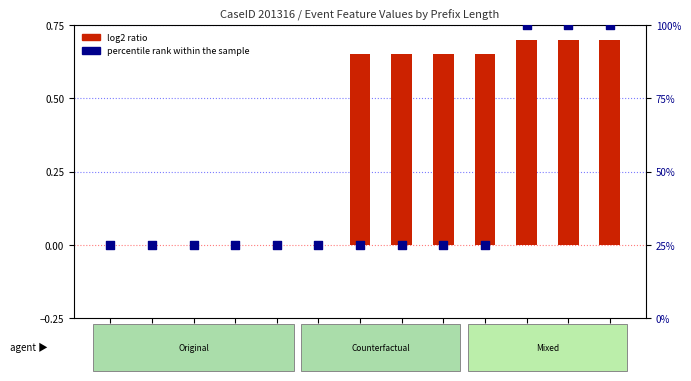

What is the total value across all series at PL=2?

25.0